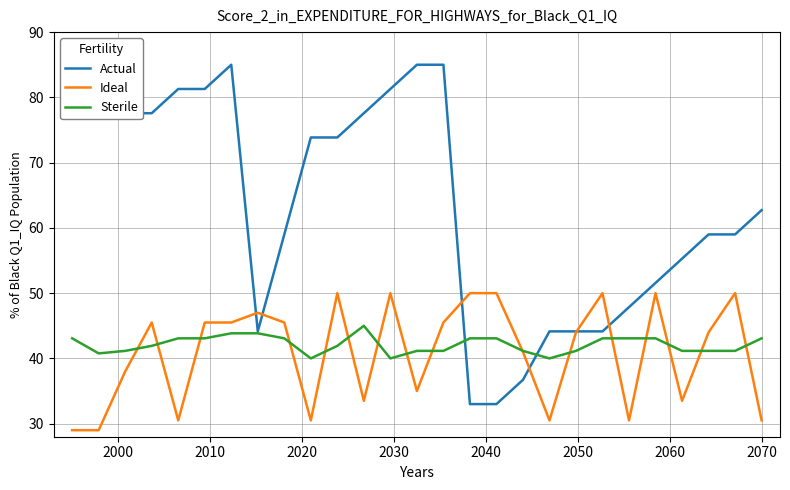

Reading right to left, extract all data points from this chart.

Actual: 62.7	59.0	59.0	55.3	51.6	47.9	44.1	44.1	44.1	36.7	33.0	33.0	85.0	85.0	81.3	77.6	73.9	73.9	59.0	44.1	85.0	81.3	81.3	77.6	77.6	77.6	77.6
Ideal: 30.5	50.0	44.0	33.5	50.0	30.5	50.0	44.0	30.5	41.0	50.0	50.0	45.5	35.0	50.0	33.5	50.0	30.5	45.5	47.0	45.5	45.5	30.5	45.5	38.0	29.0	29.0
Sterile: 43.1	41.2	41.2	41.2	43.1	43.1	43.1	41.2	40.0	41.2	43.1	43.1	41.2	41.2	40.0	45.0	41.9	40.0	43.1	43.8	43.8	43.1	43.1	41.9	41.2	40.8	43.1